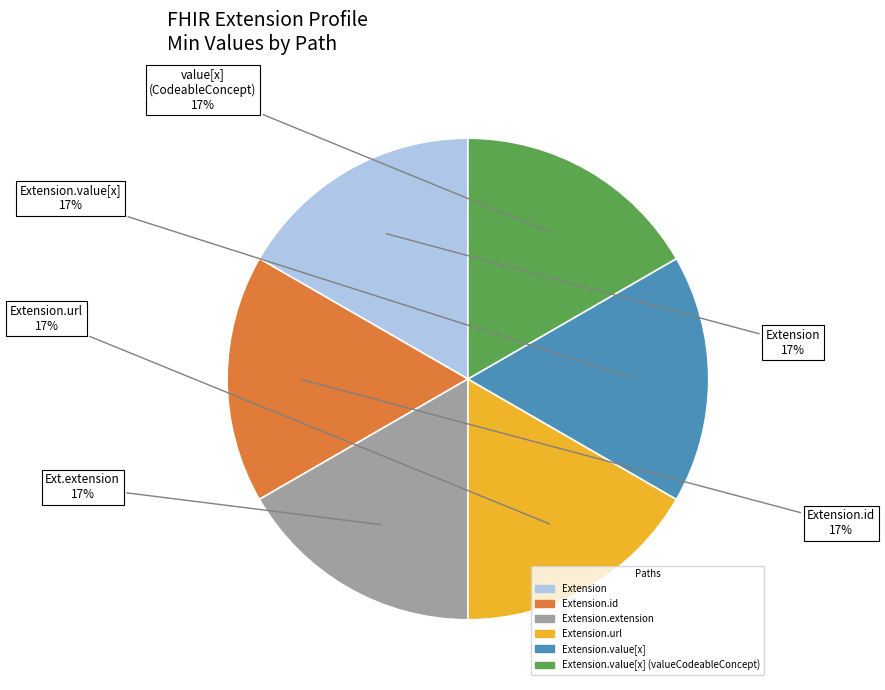

Does any single category account for the majority?

No